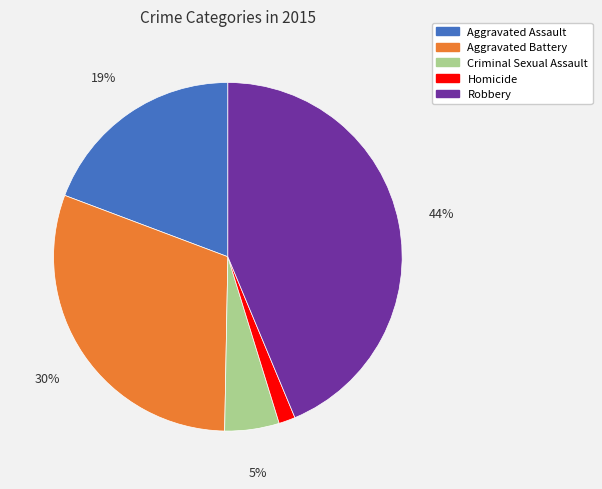

Combined, do Aggravated Battery and Robbery account for over 50%?

Yes